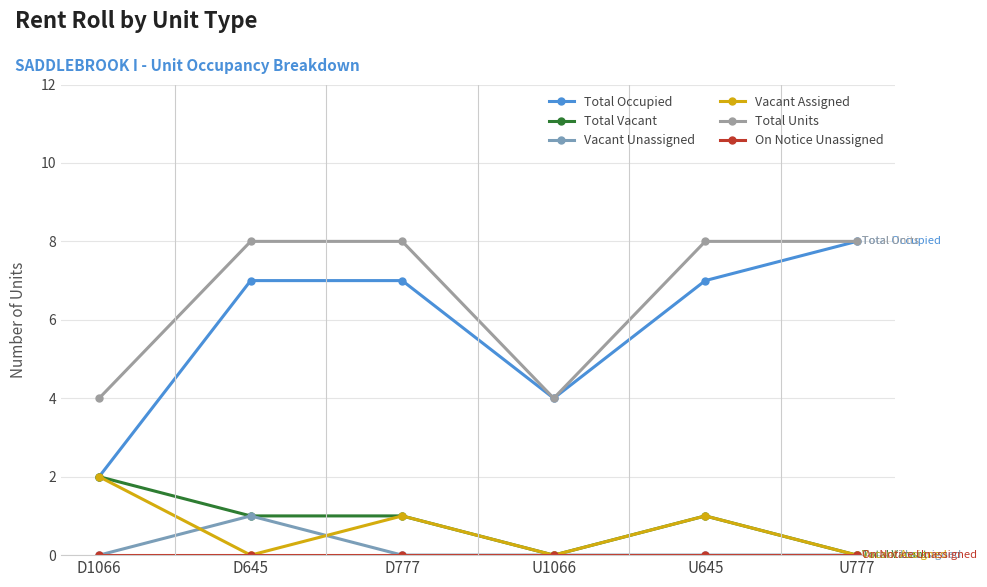

What is the average value of the Total Occupied series?

6